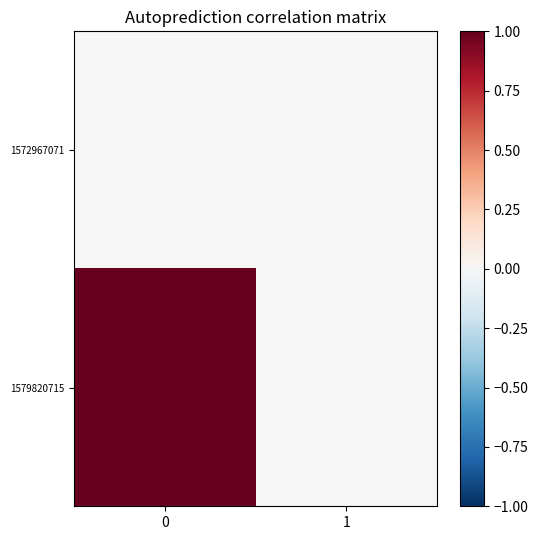

Reading left to right, extract all data points from this chart.

row_0: 0	0
row_1: 1	0